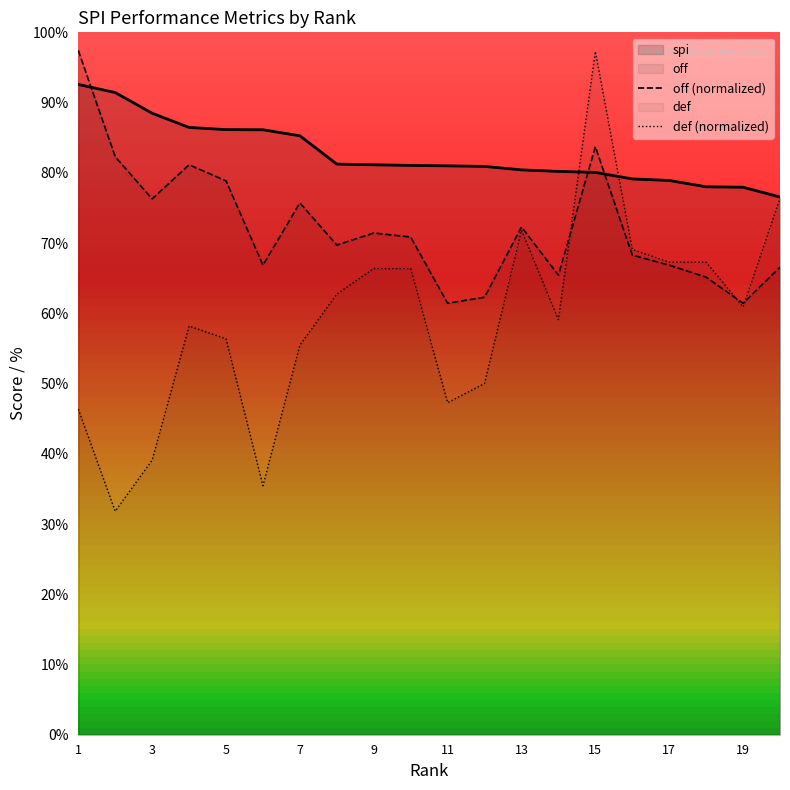

How many interior local peaks does the def (normalized) series have?

3